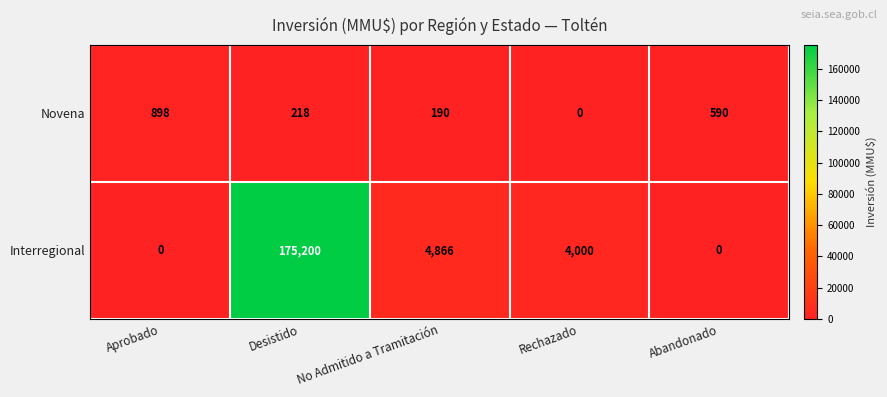

What value does the Novena series have at Aprobado?

898